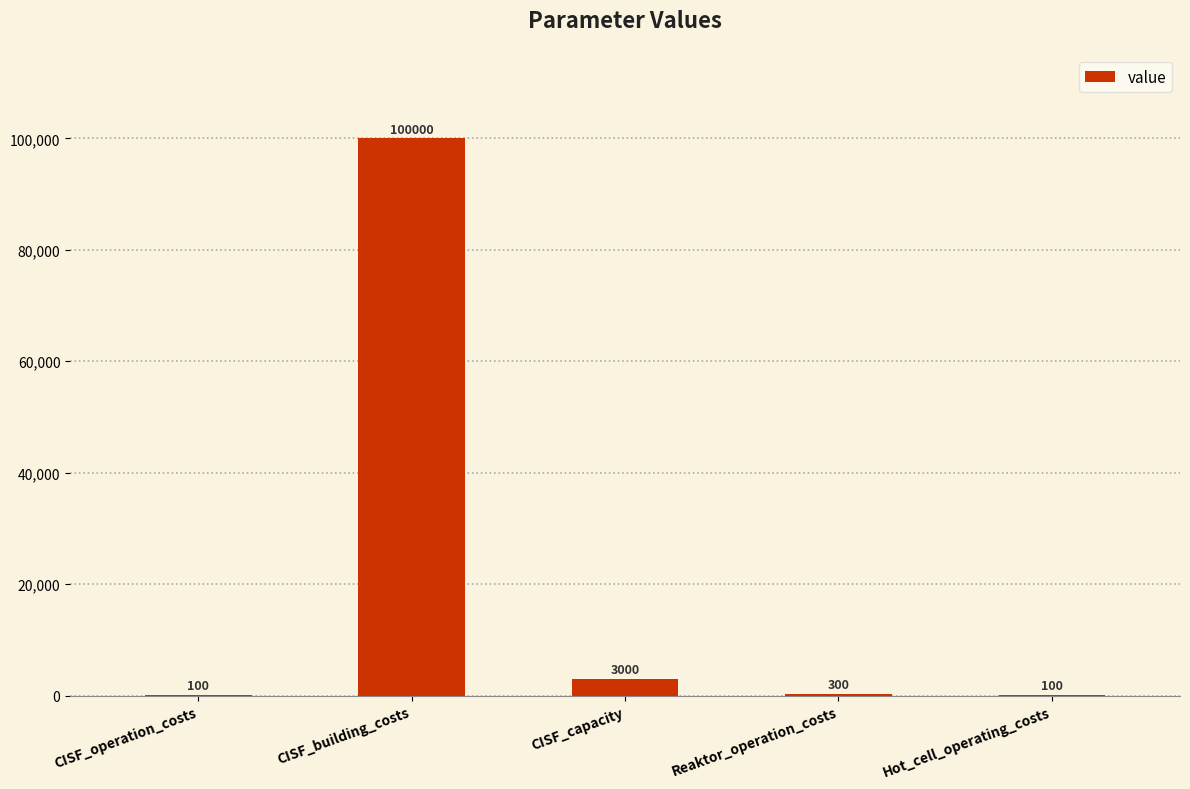

Is it true that the value at CISF_operation_costs is 100?

True